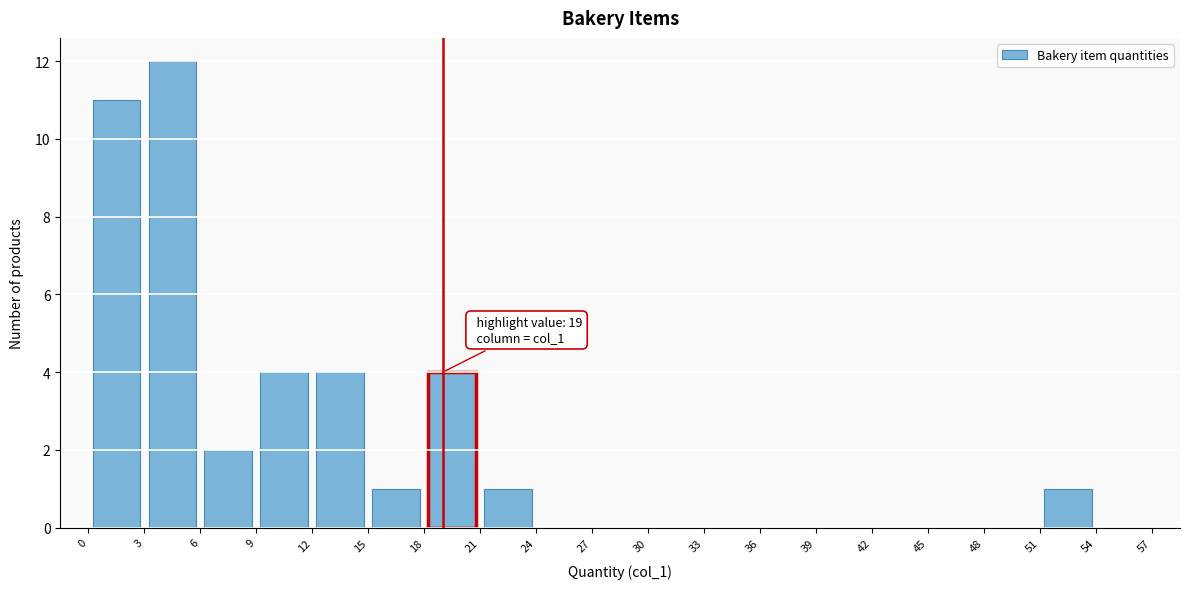

Over which range of the x-axis is the bar tallest?

3 to 6